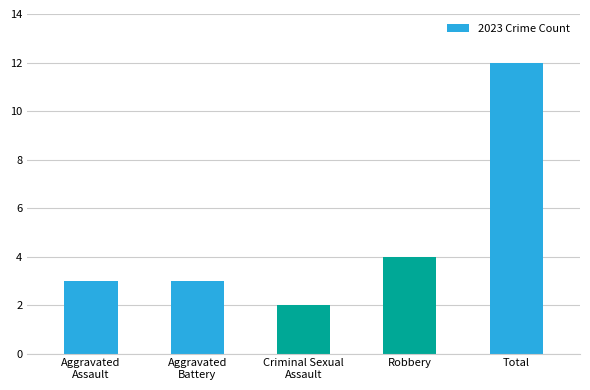

What is the sum of the values at Total and Aggravated
Assault?

15